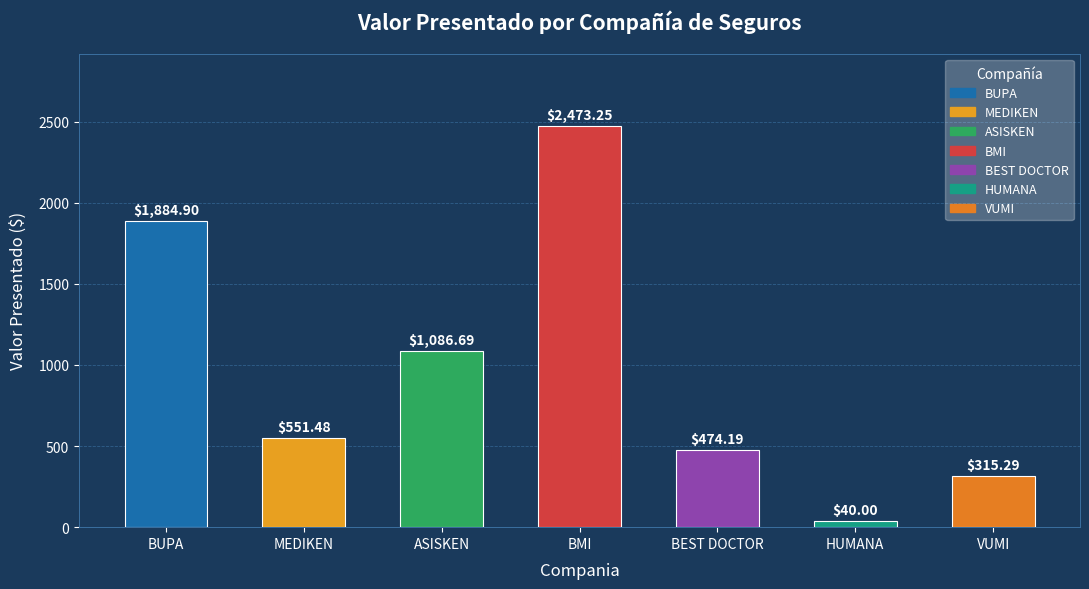

Where is the data nearest to the value 1256?

ASISKEN